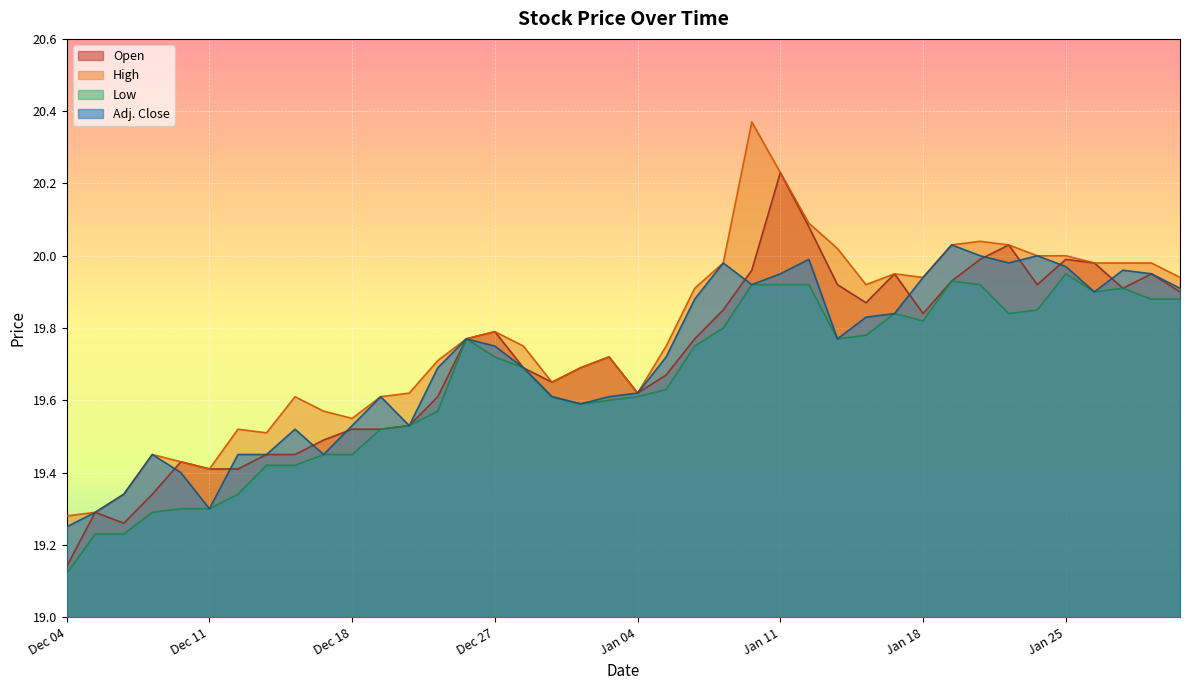

The value of Open at Dec 24 is 19.8. True or false?

True